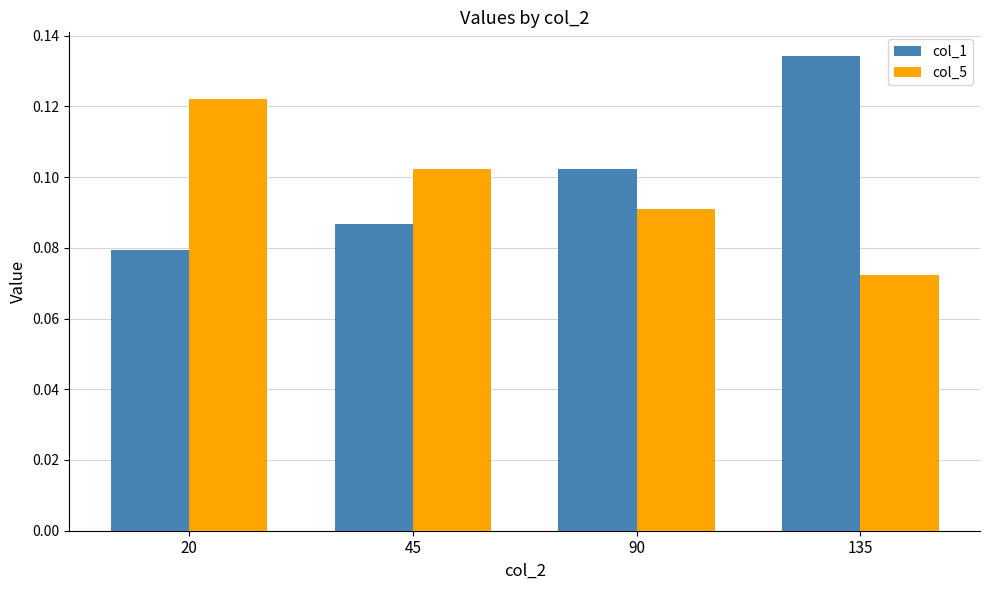

At which label is col_5 closest to 0?

135